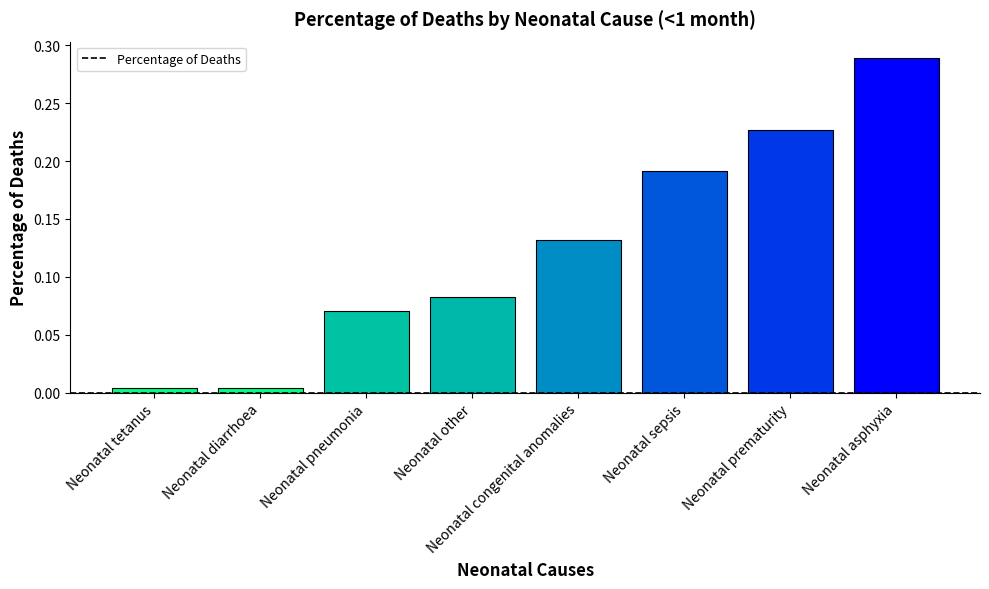

Which category has the highest value across all series?

Neonatal asphyxia